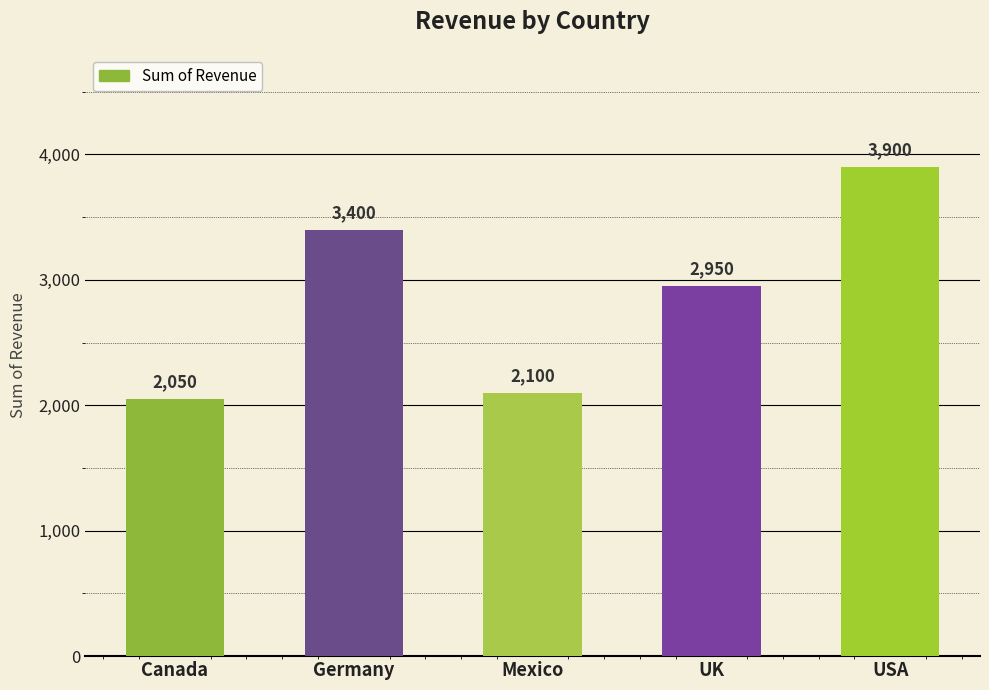

What is the sum of the values at Mexico and USA?

6000